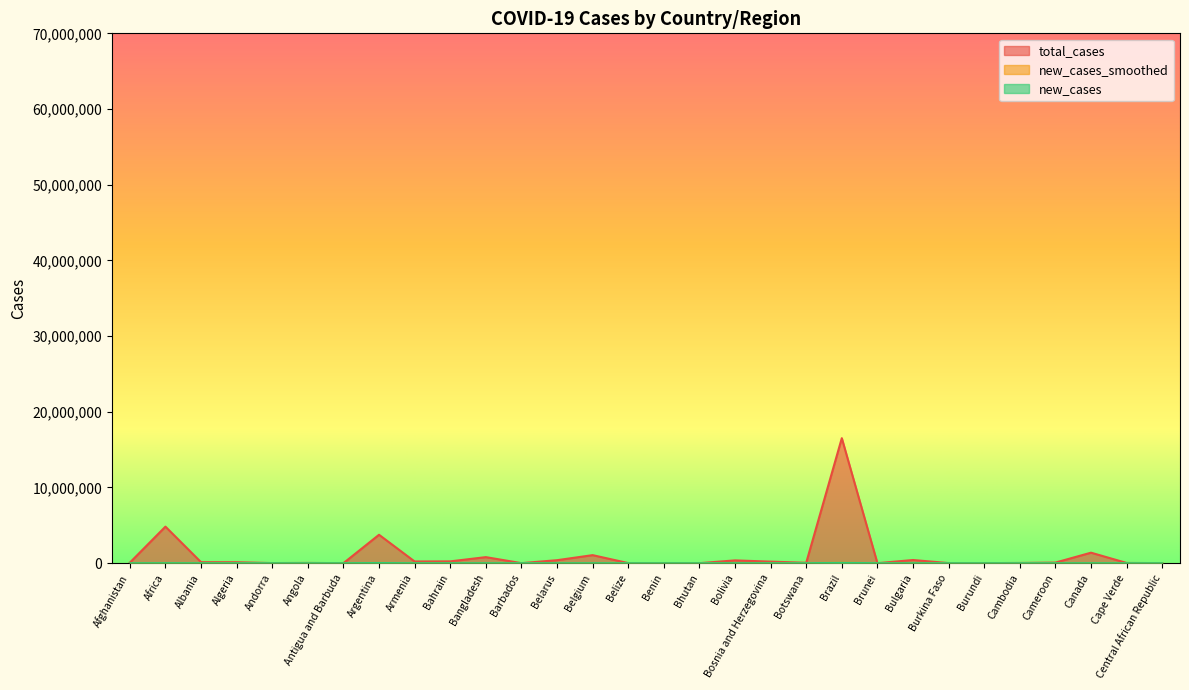

What are all the series names shown in the legend?

total_cases, new_cases_smoothed, new_cases